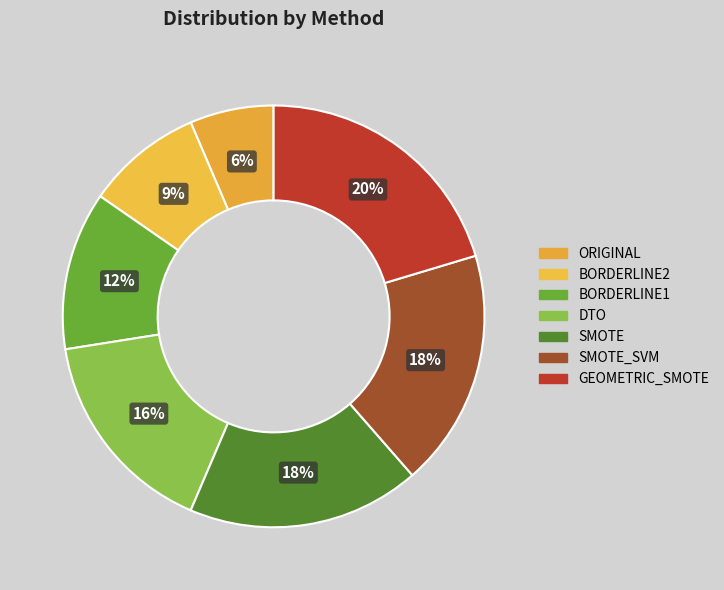

To the nearest percent, what is the average slice percentage?

14%